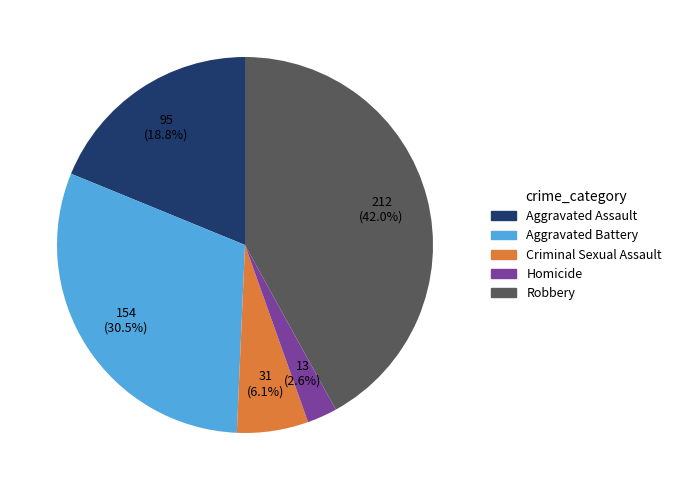

Does any single category account for the majority?

No